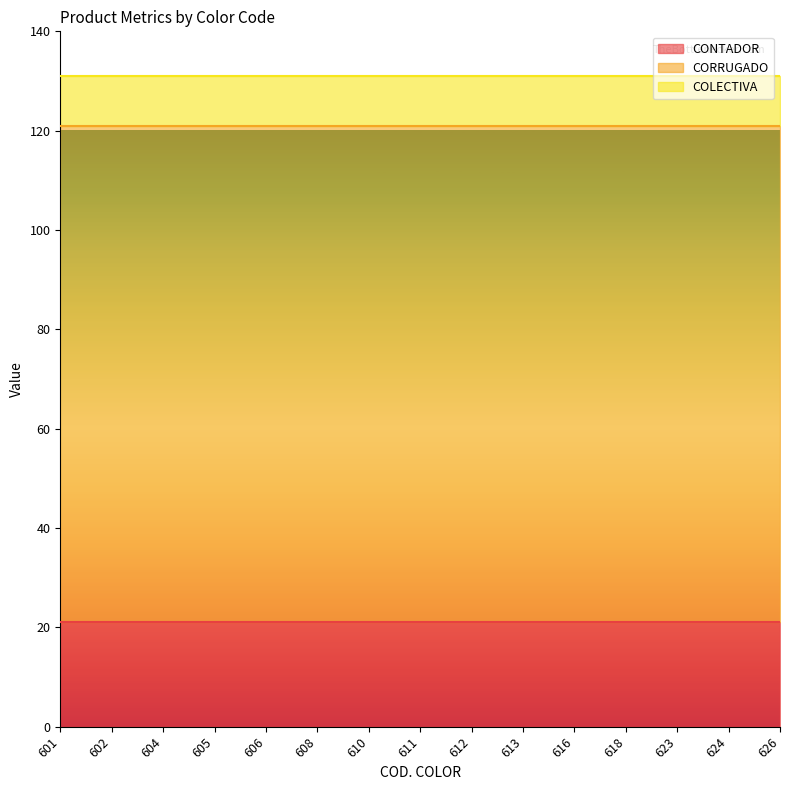

Which series has the largest range (max minus min)?

CONTADOR